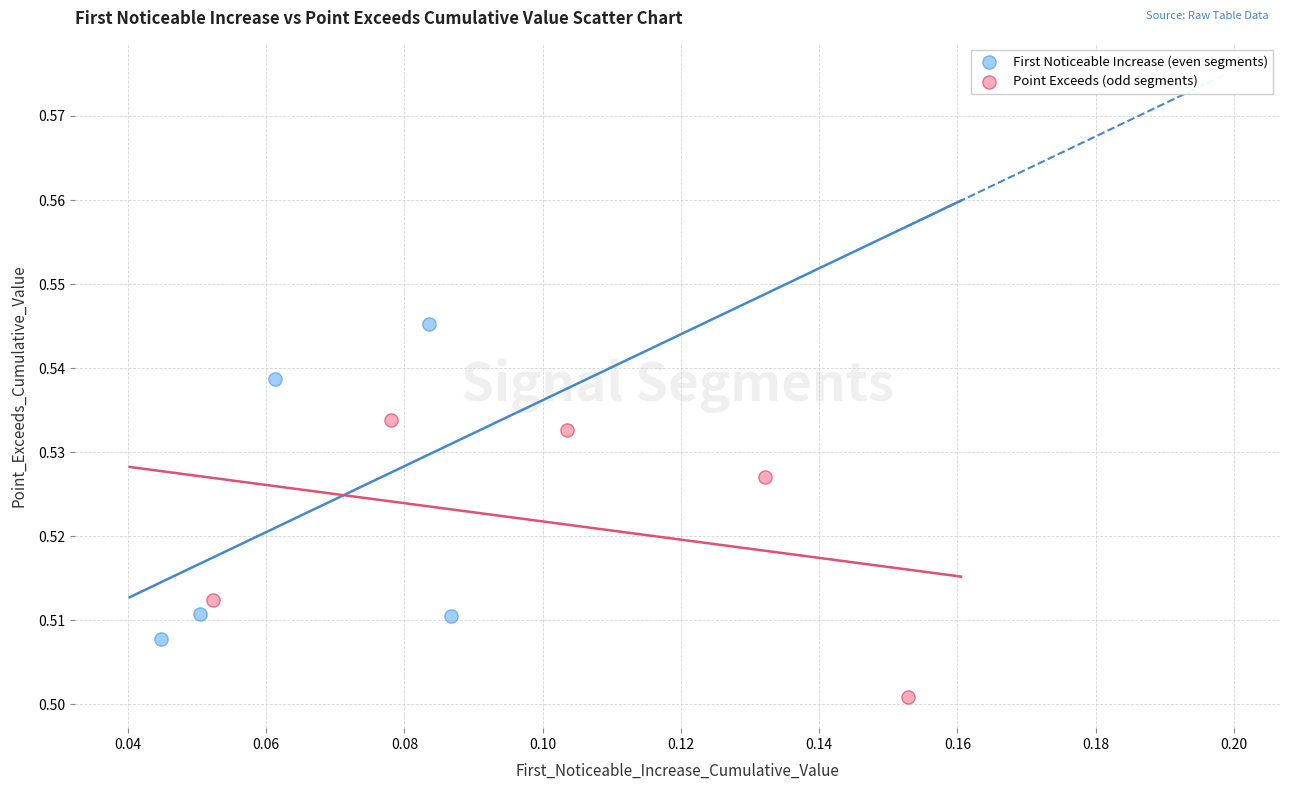

Which series reaches the maximum Y coordinate?

First Noticeable Increase (even segments)